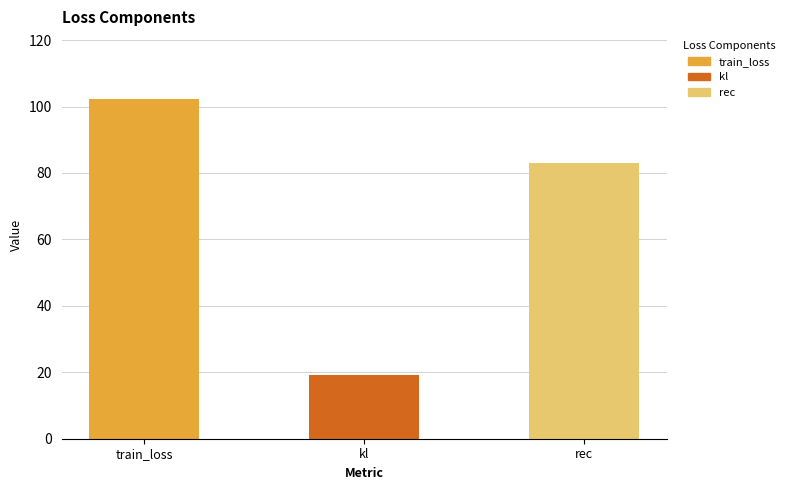

Where is the data nearest to the value 60?

rec